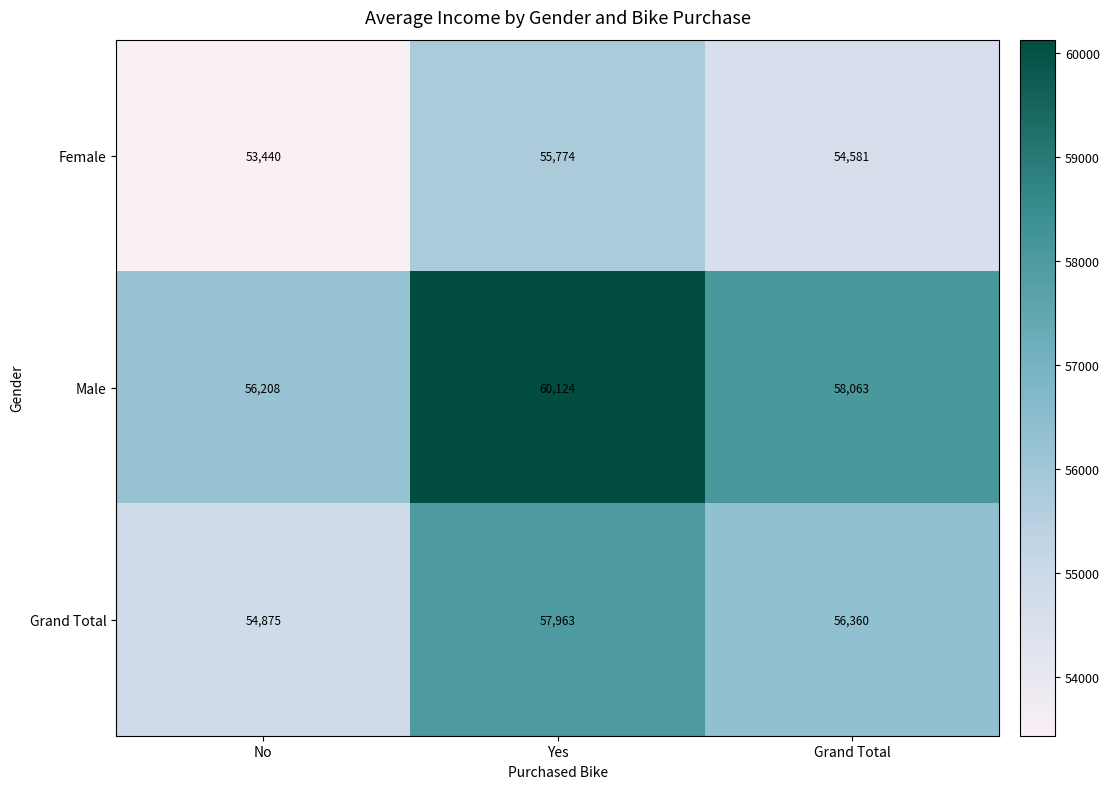

The Male series shows 56208 at No. True or false?

True